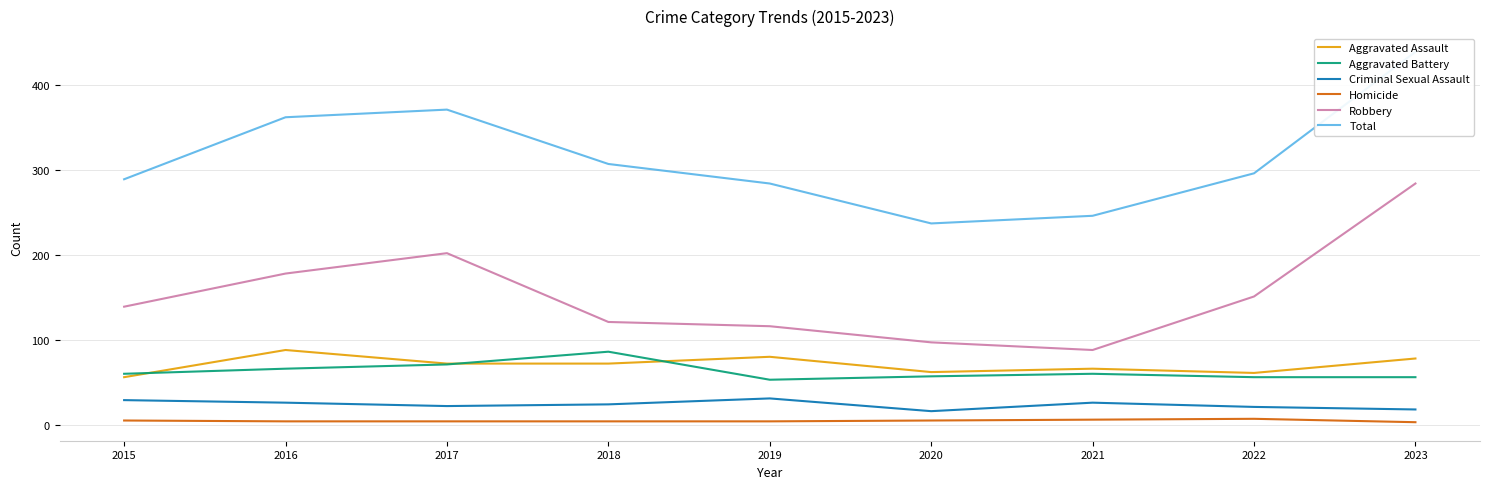

Rank the categories by Criminal Sexual Assault value from highest to lowest.

2019, 2015, 2016, 2021, 2018, 2017, 2022, 2023, 2020